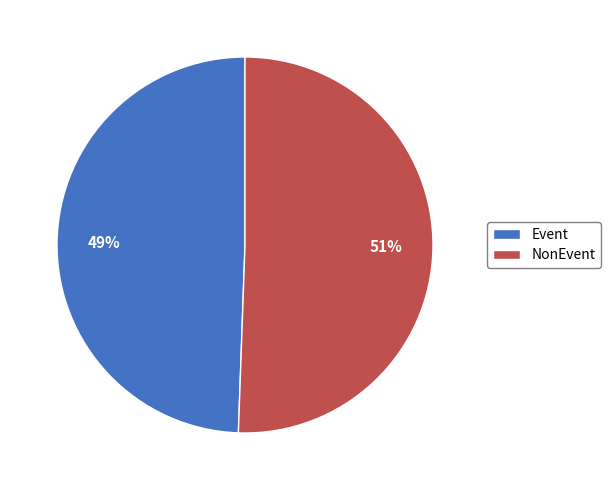

To the nearest percent, what percentage of the pie is Event?

49%